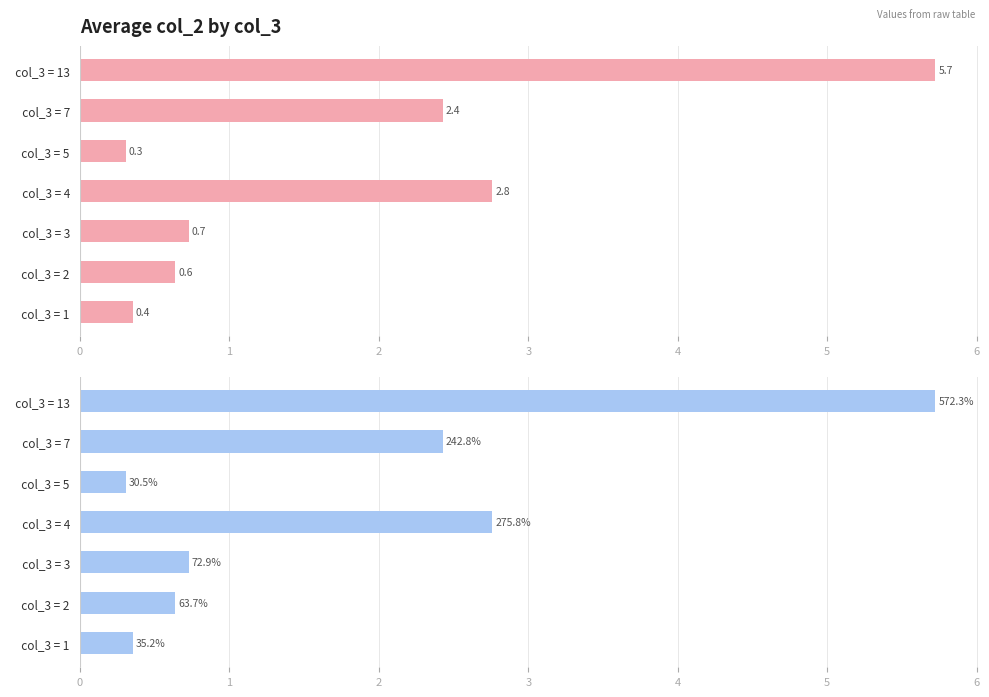

Reading left to right, what are all the values shown in this chart?

0.4	0.6	0.7	2.8	0.3	2.4	5.7